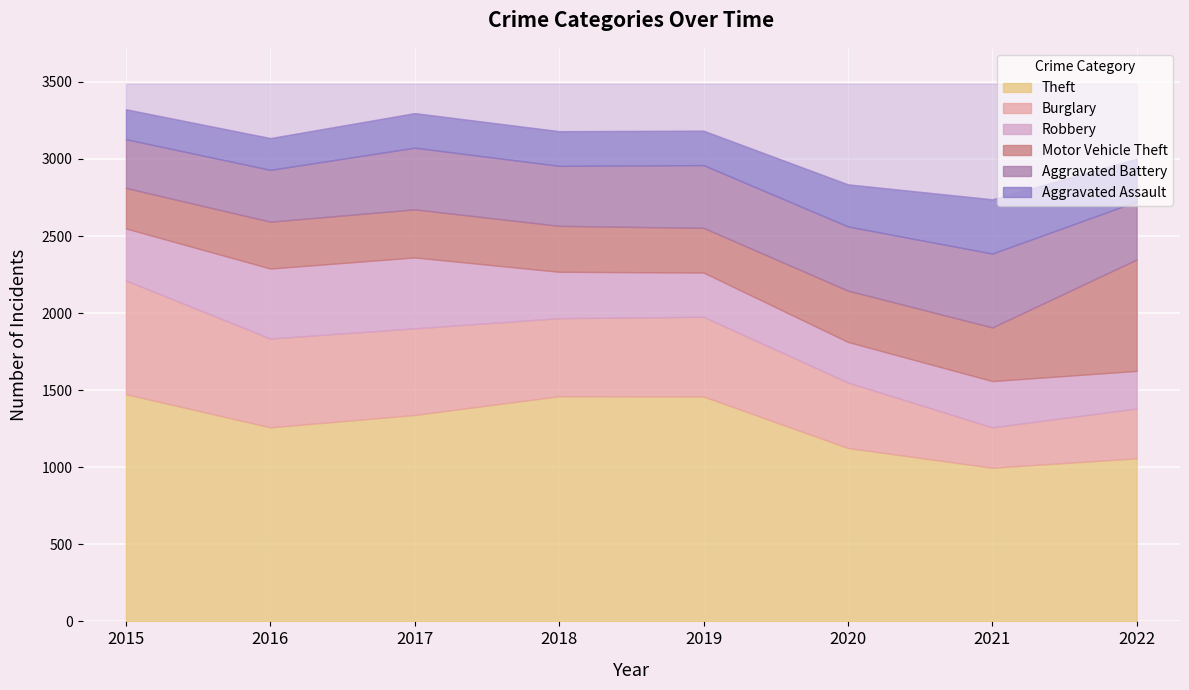

True or false: Theft and Burglary cross at least once.

False